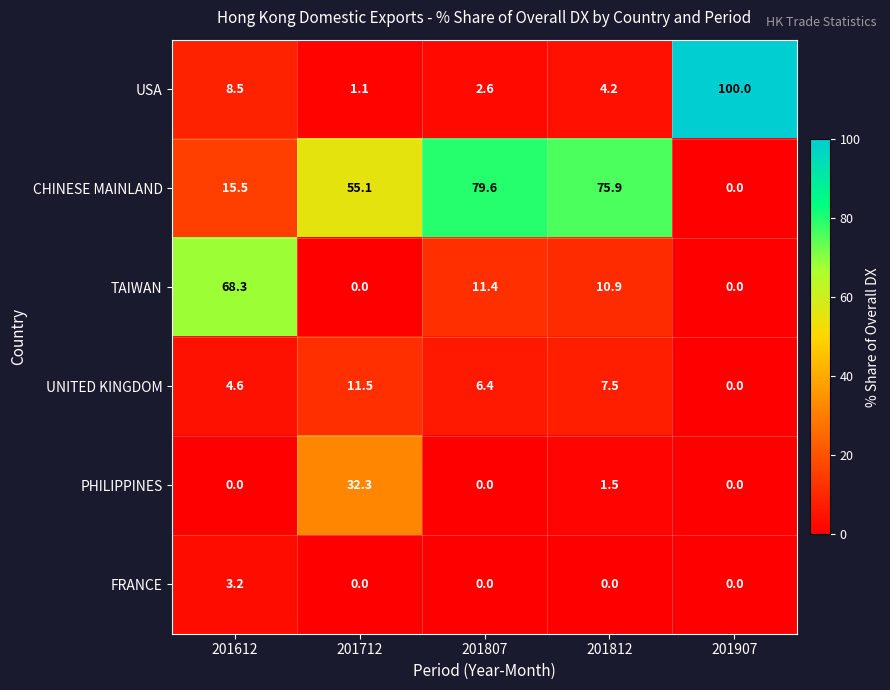

What is the difference between the highest and lowest values at 201712?

55.1